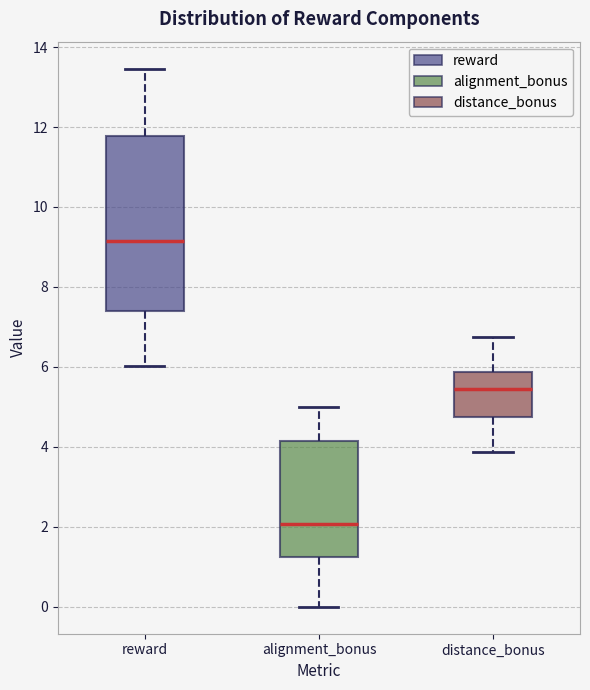

Reading left to right, transcribe this box plot: for each box, give where its median line is, the range the box spans, and where its two whiskers end, as read against the y-axis. The values are not printed on the chart, so give them approximately, as read against the axis.

reward: median 9.2, box 7.4 to 11.8, whiskers 6.0 to 13.4
alignment_bonus: median 2.0, box 1.2 to 4.2, whiskers 0.0 to 5.0
distance_bonus: median 5.4, box 4.8 to 5.8, whiskers 3.8 to 6.8